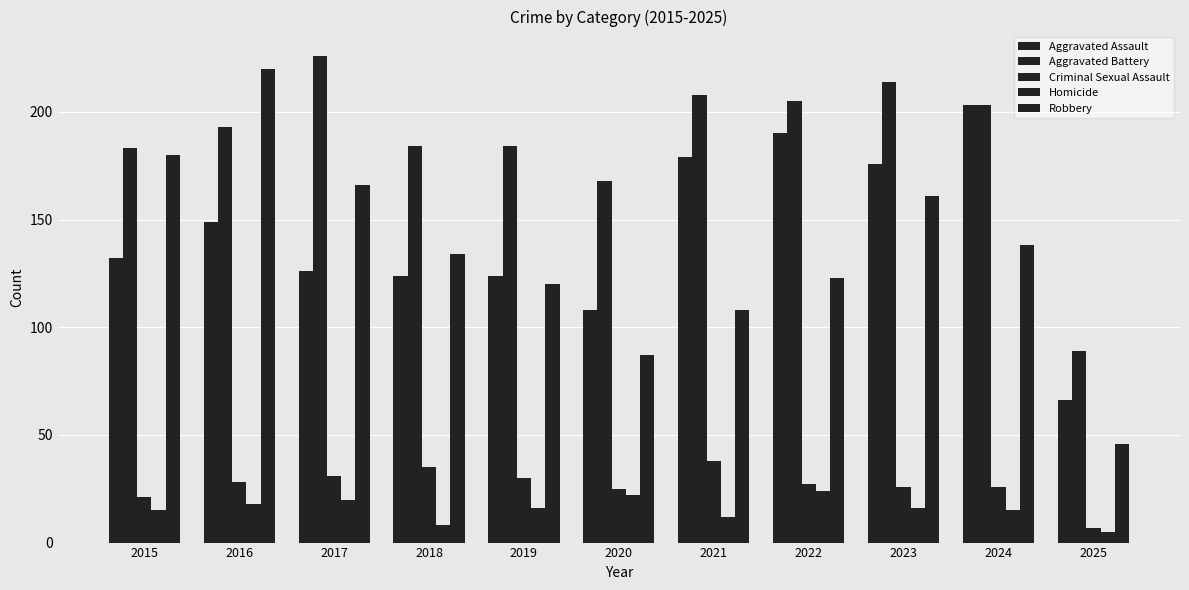

The value of Aggravated Battery at 2024 is 78. True or false?

False